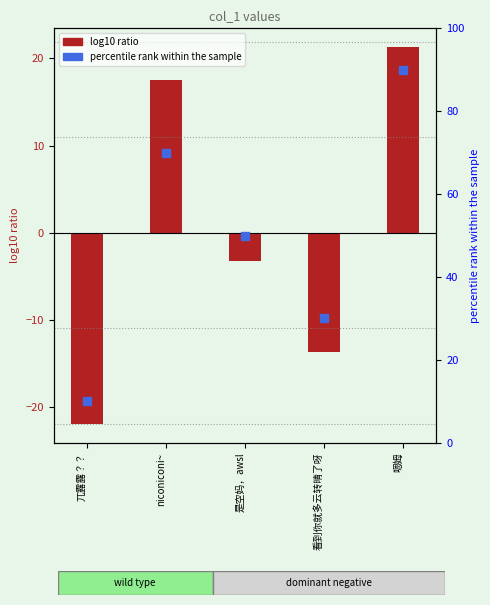

Which series contains the lowest Y value?

col_1 (centered)